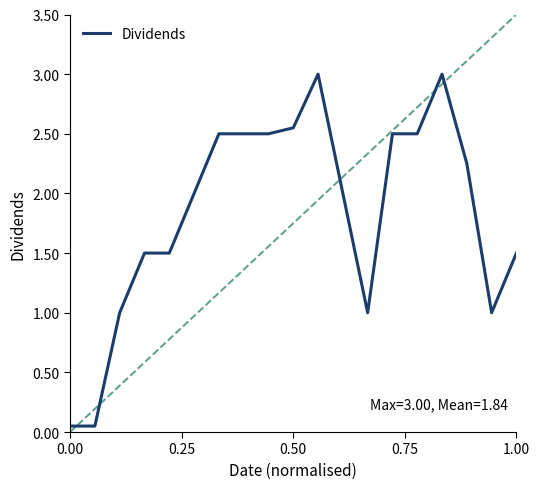

What is the greatest value displayed?

3.0